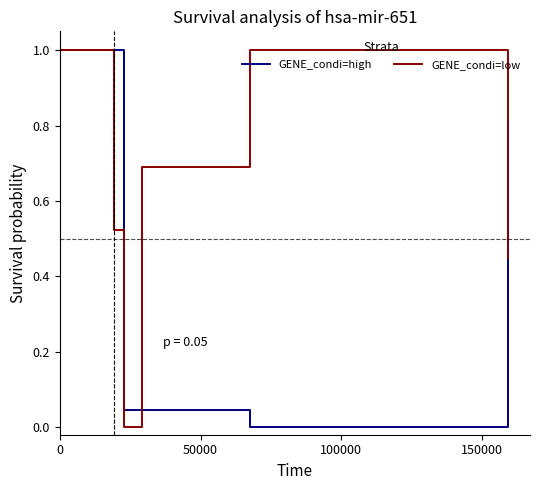

What is the difference between the maximum and second lowest values in the GENE_condi=low series?

0.6